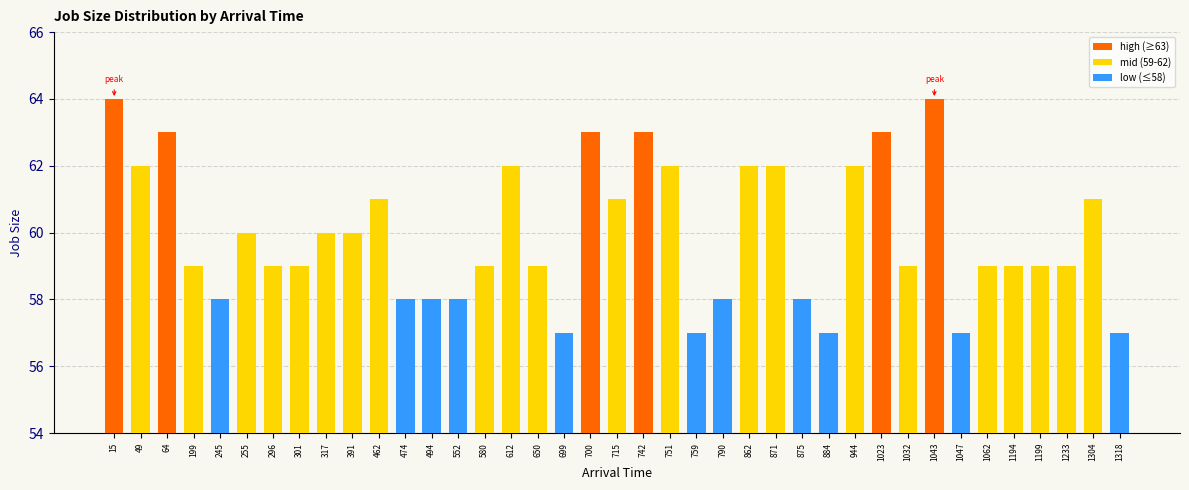

What is the approximate value at 1043?

64